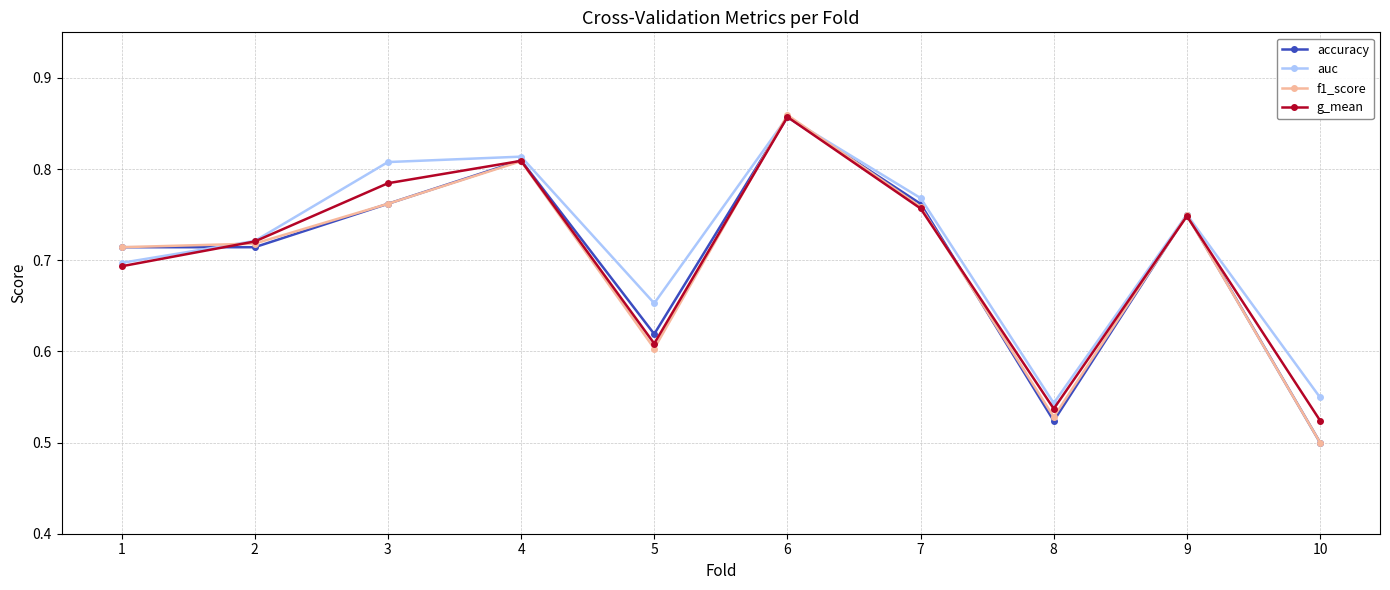

Which series has the widest spread of values?

f1_score